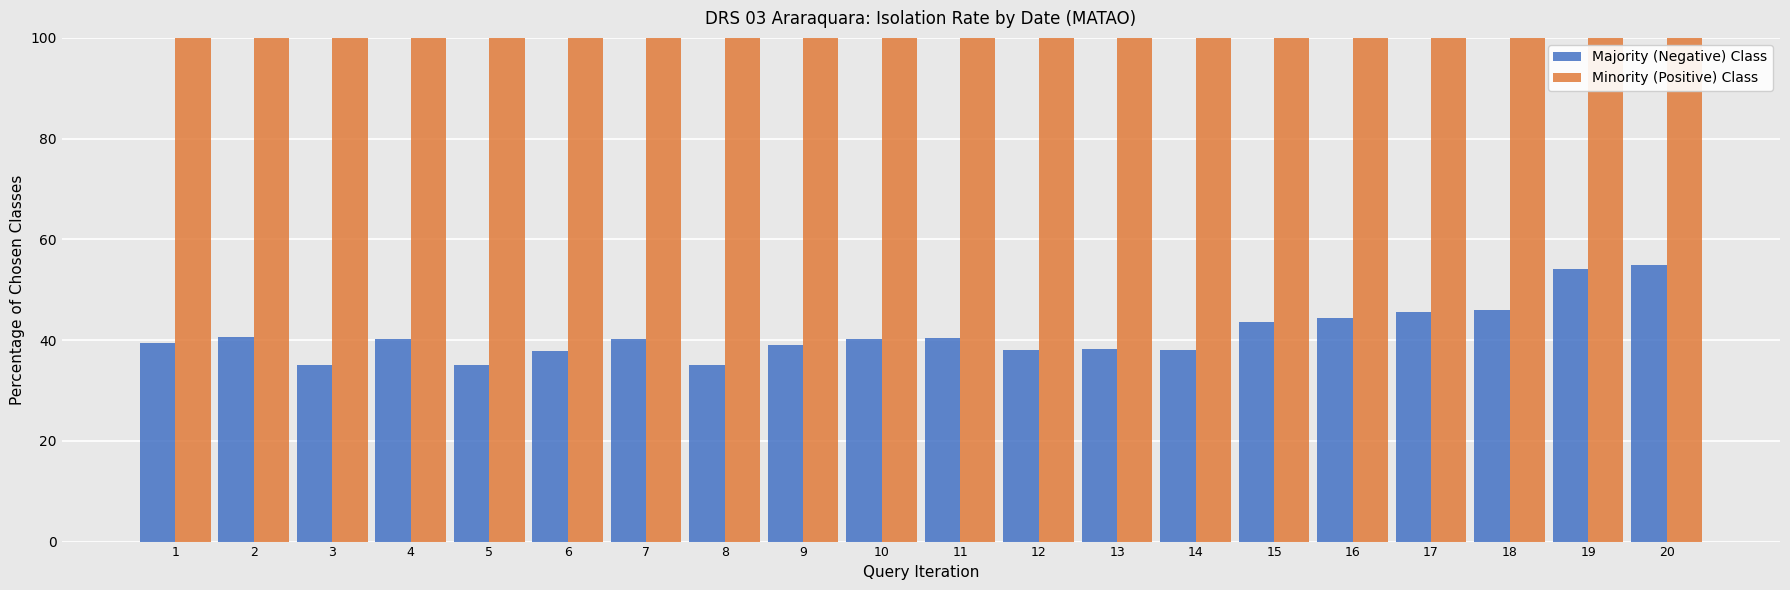

What is the value of the Minority (Positive) Class bar at the 5th from the left?

100.0